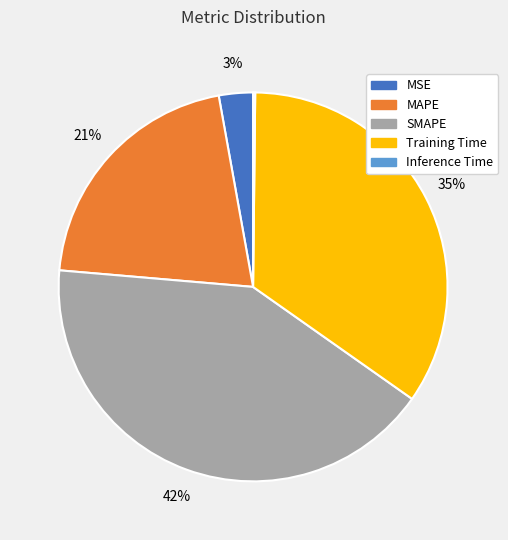

What is the largest slice in the pie chart?

SMAPE